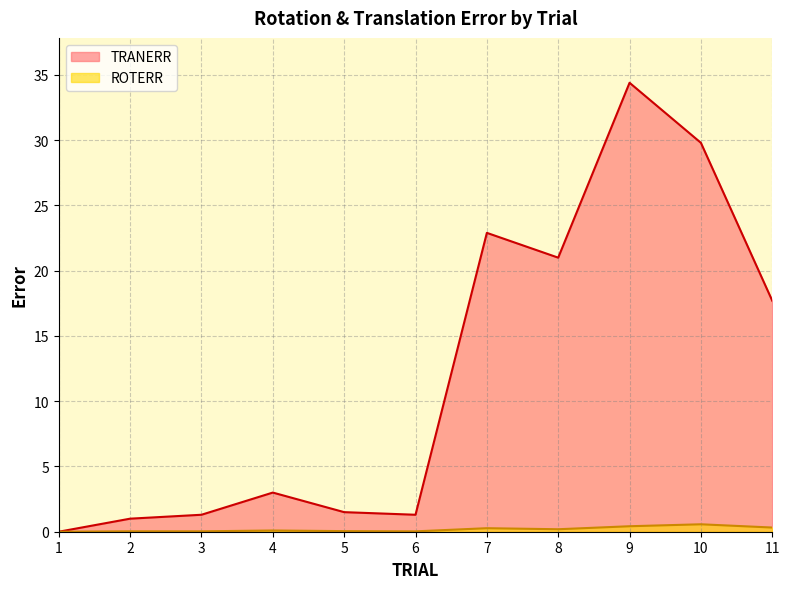

List the series in order of their peak value, highest first.

TRANERR, ROTERR